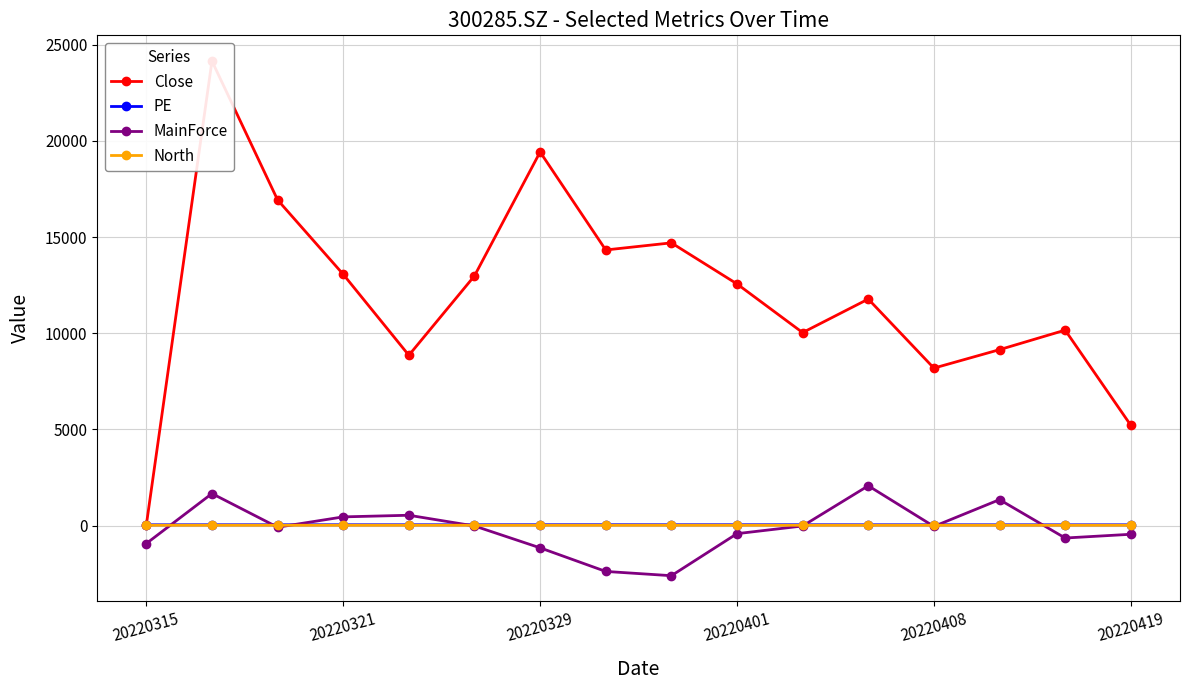

True or false: Close and MainForce intersect in this chart.

False